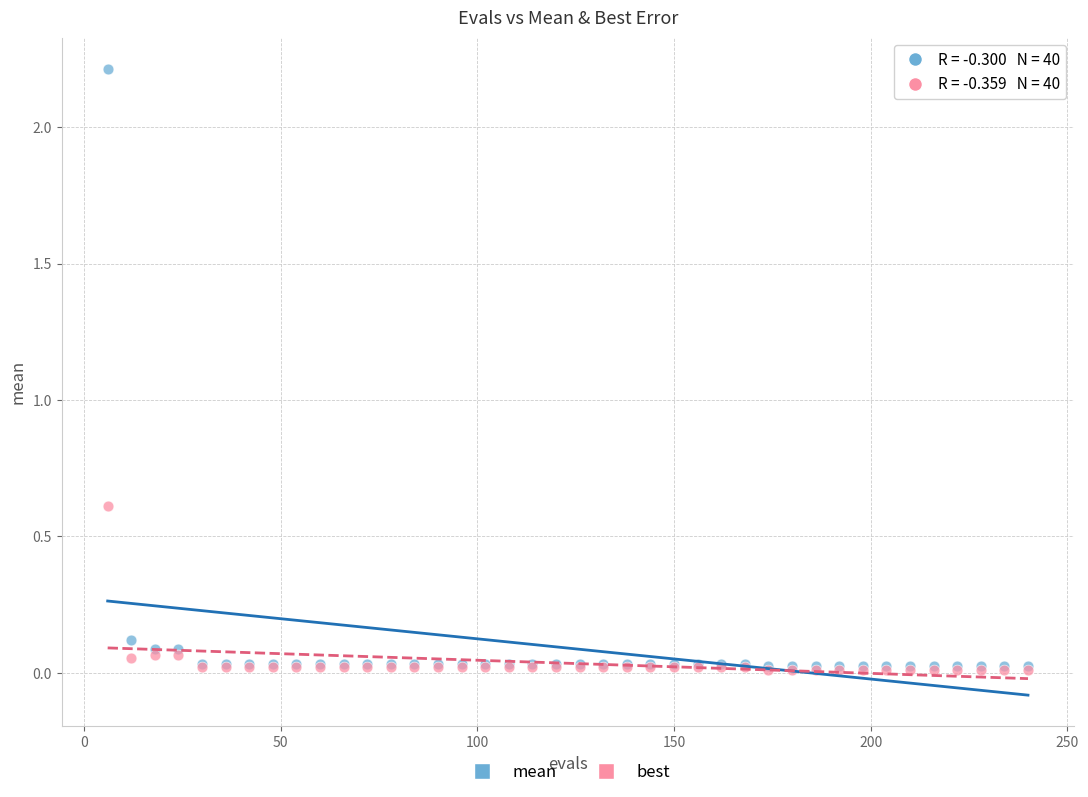

Across all series, what Y value is closest to 1?

0.6